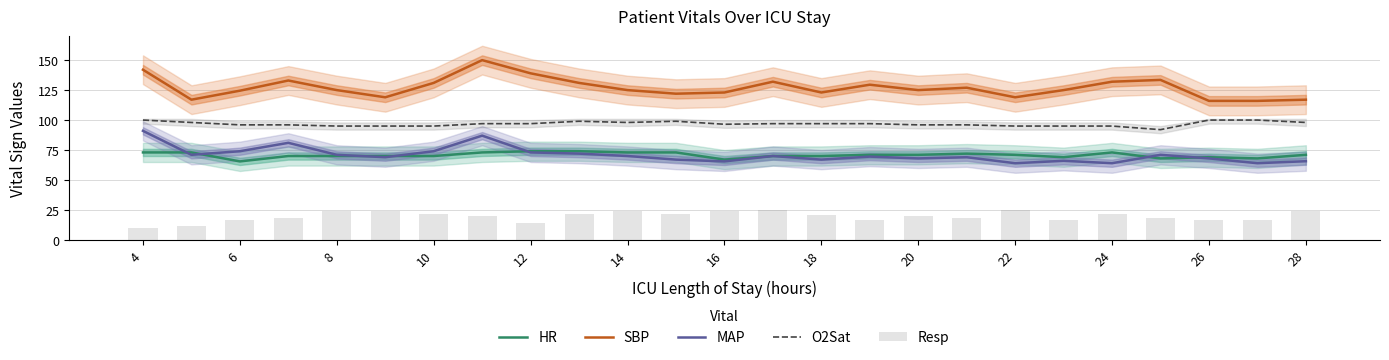

True or false: SBP and MAP cross at least once.

False